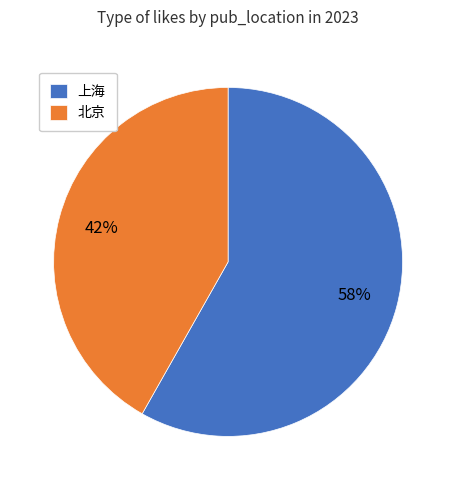

Which category has the smallest portion of the pie?

北京